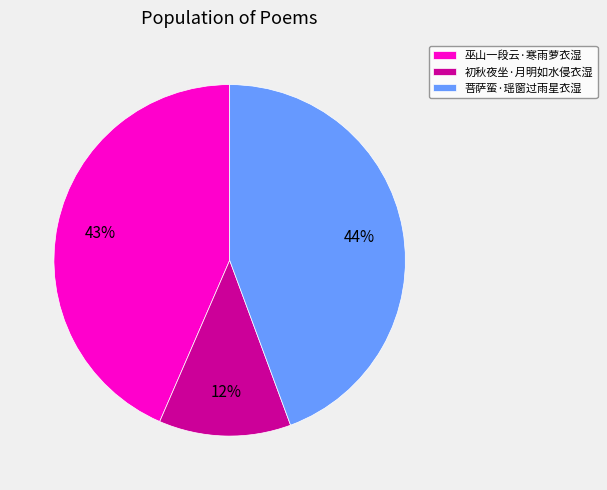

Does 初秋夜坐·月明如水侵衣湿 represent more than half of the total?

No